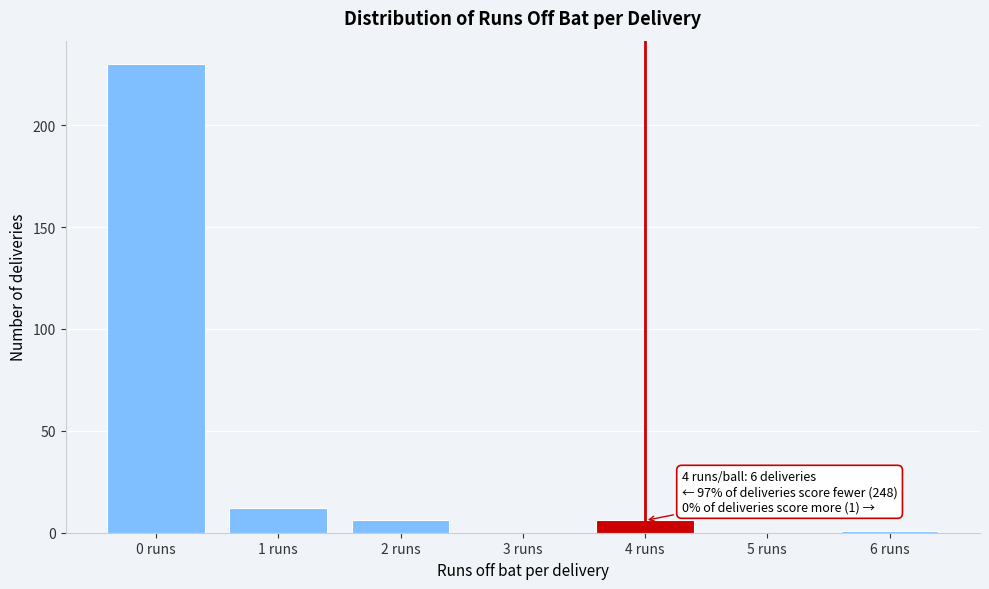

The value at 2 runs is 6. True or false?

True